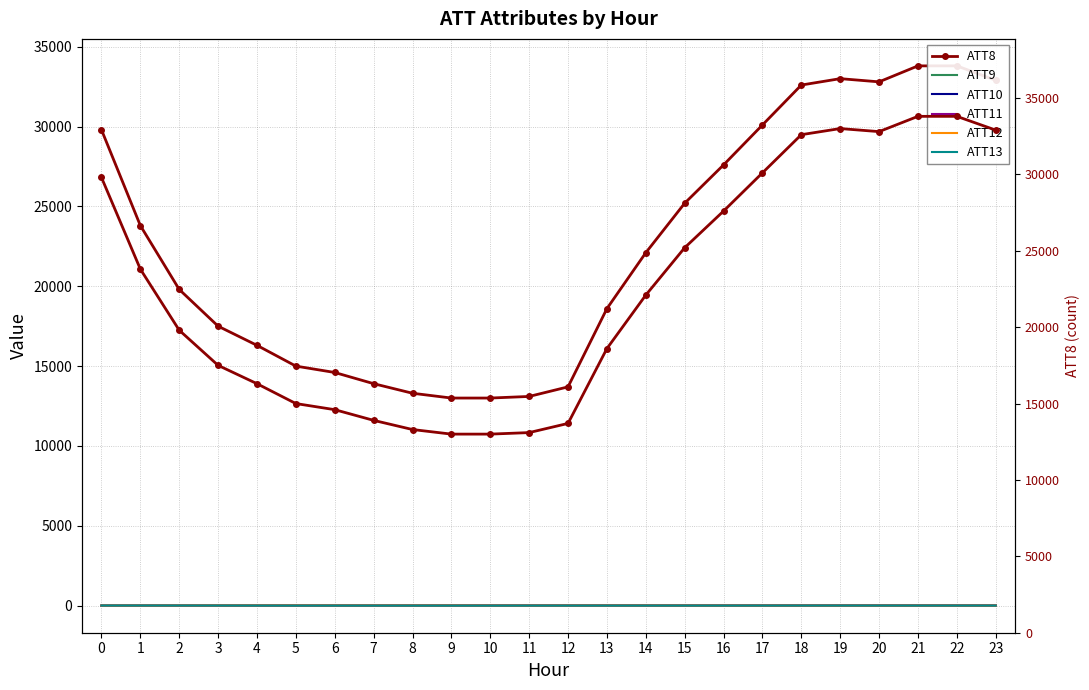

Read the ATT13 value at 14.

1.6